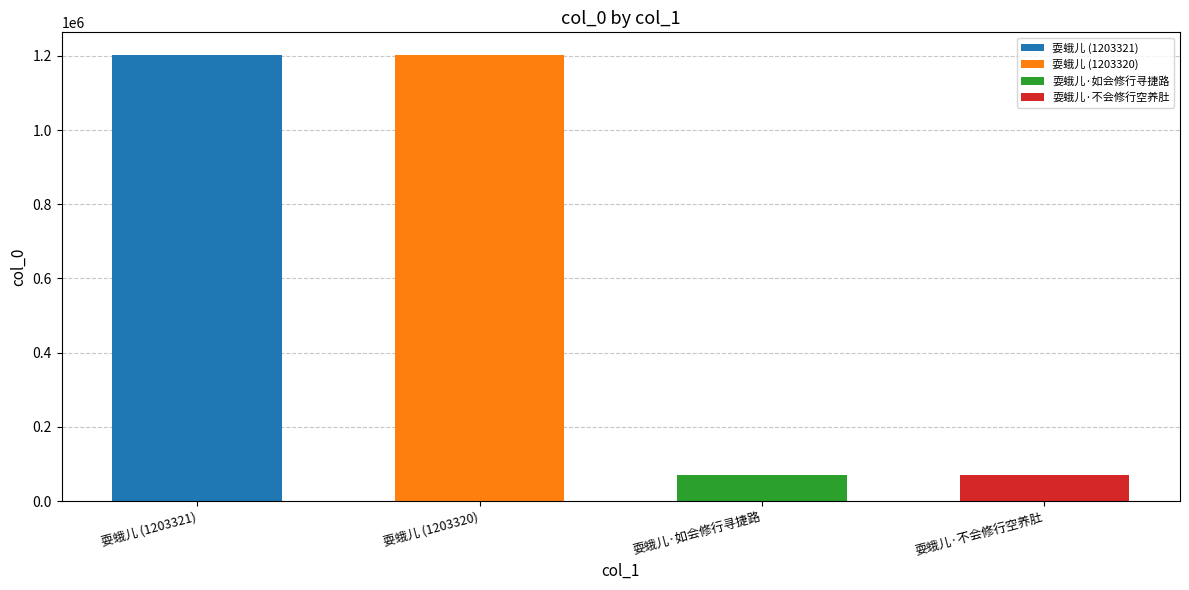

Rank the categories by value from lowest to highest.

耍蛾儿·不会修行空养肚, 耍蛾儿·如会修行寻捷路, 耍蛾儿, 耍蛾儿